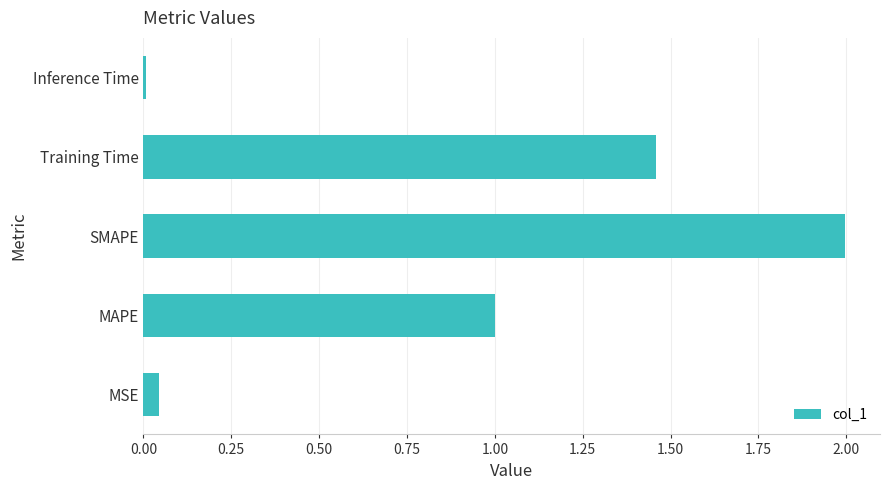

How many distinct data groups are displayed?

1